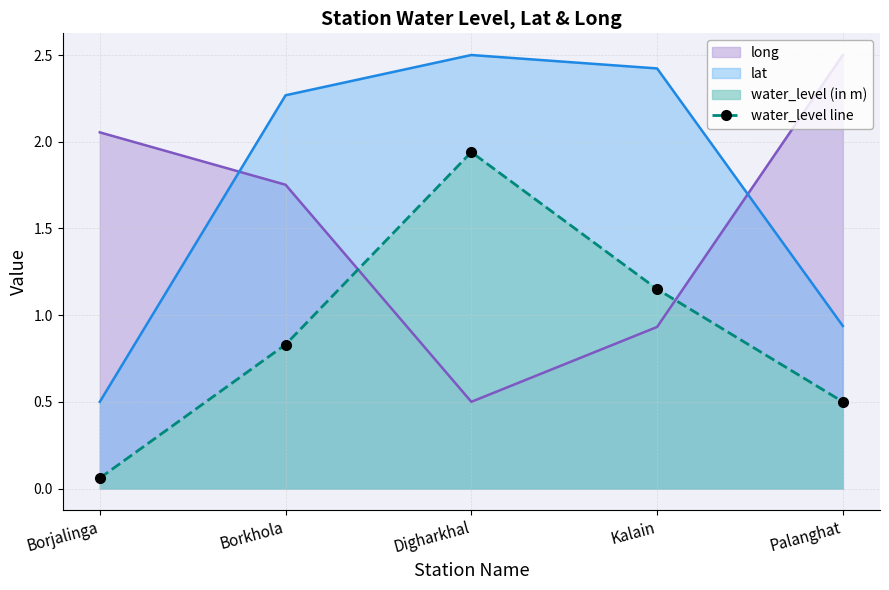

What is the minimum value shown in the chart?

0.1